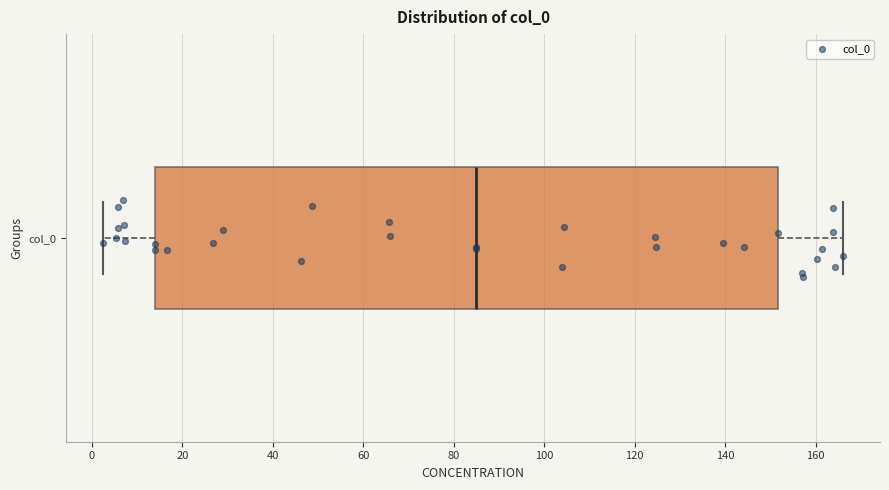

Where does the median line of the box for col_0 sit on the x-axis? The values are not printed on the chart, so give them approximately, as read against the axis.

86